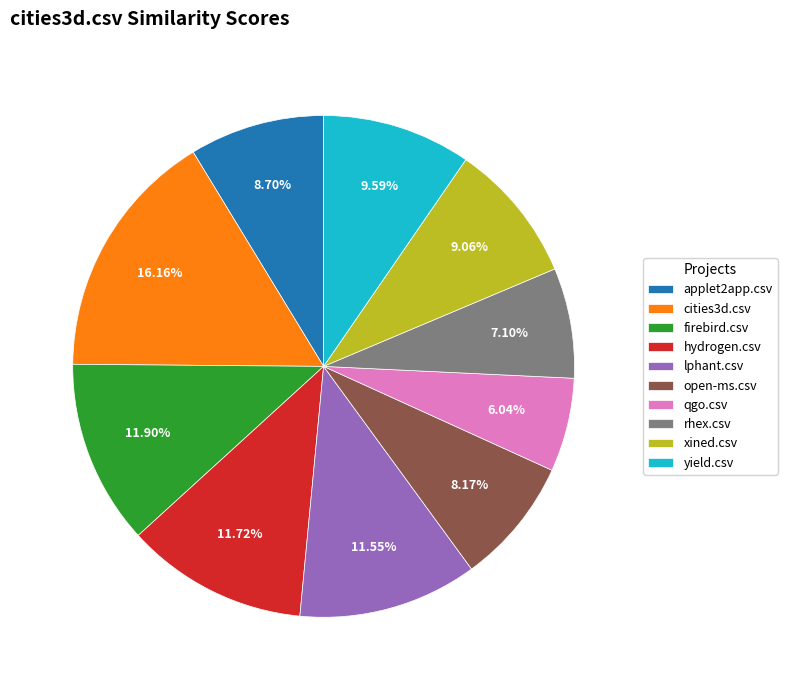

How much of the chart is everything except open-ms.csv?

91.8%